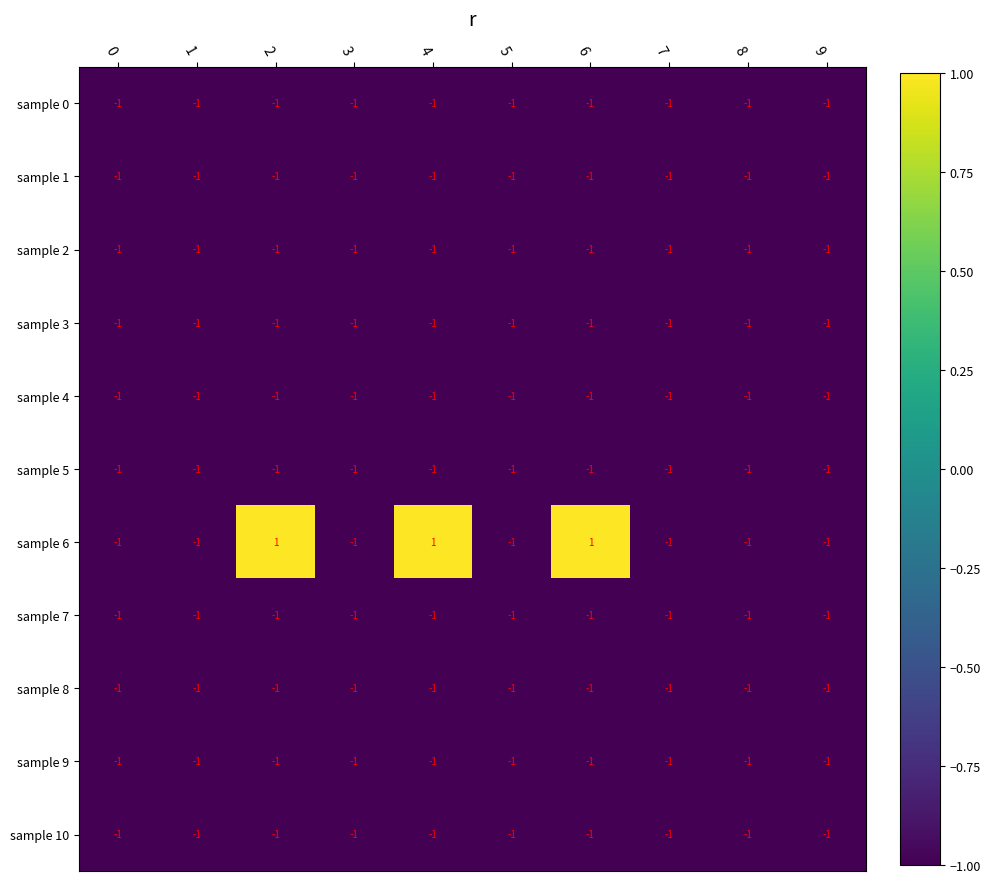

What is the sum of all sample 2 values?

-10